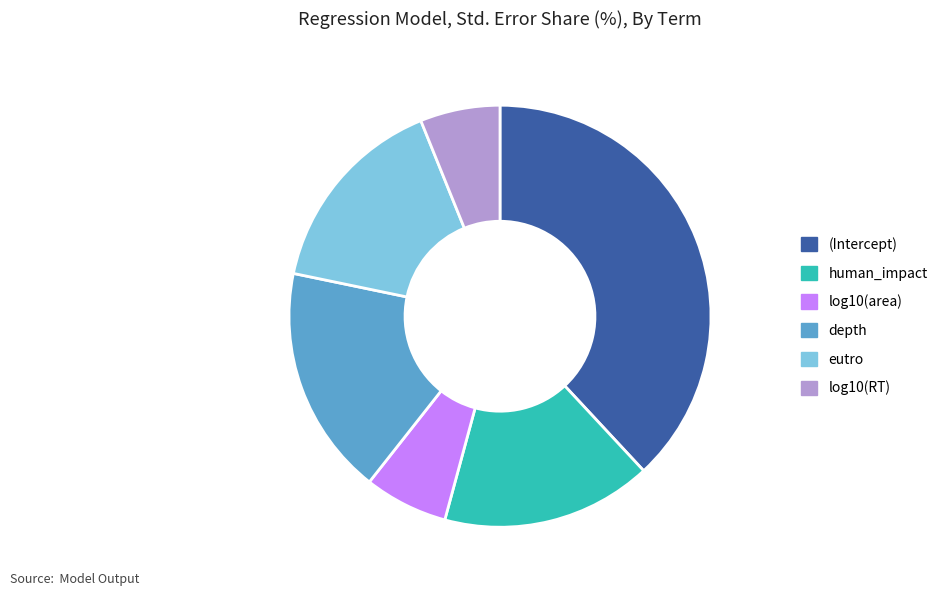

Which slice is the largest?

(Intercept)